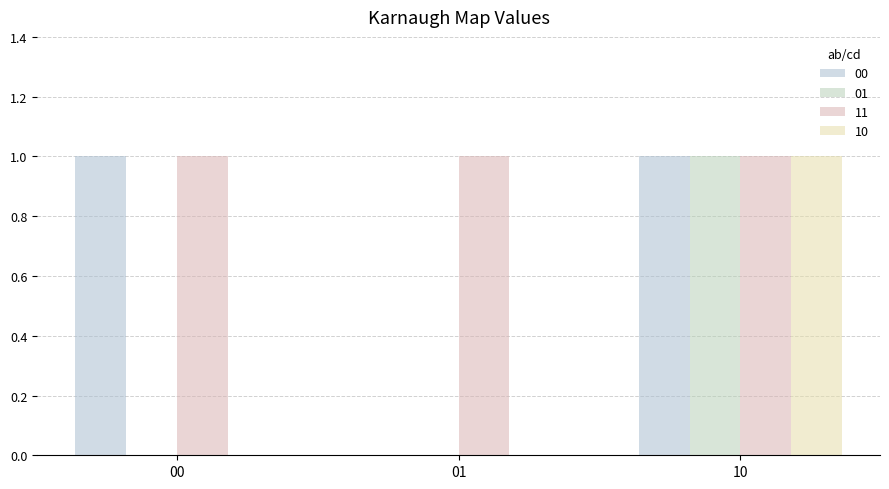

Rank the categories by 00 value from lowest to highest.

01, 00, 10